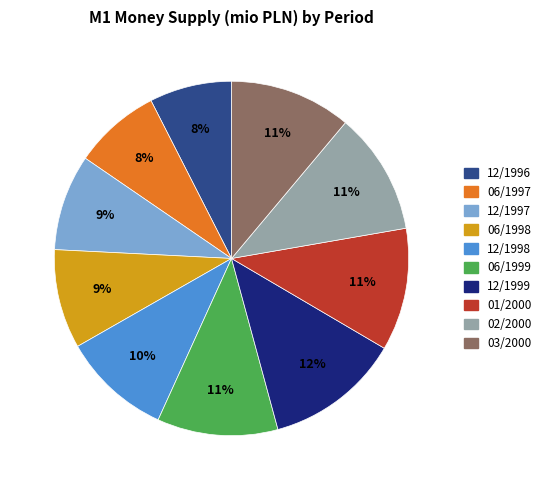

Is there any slice that represents more than half of the pie?

No